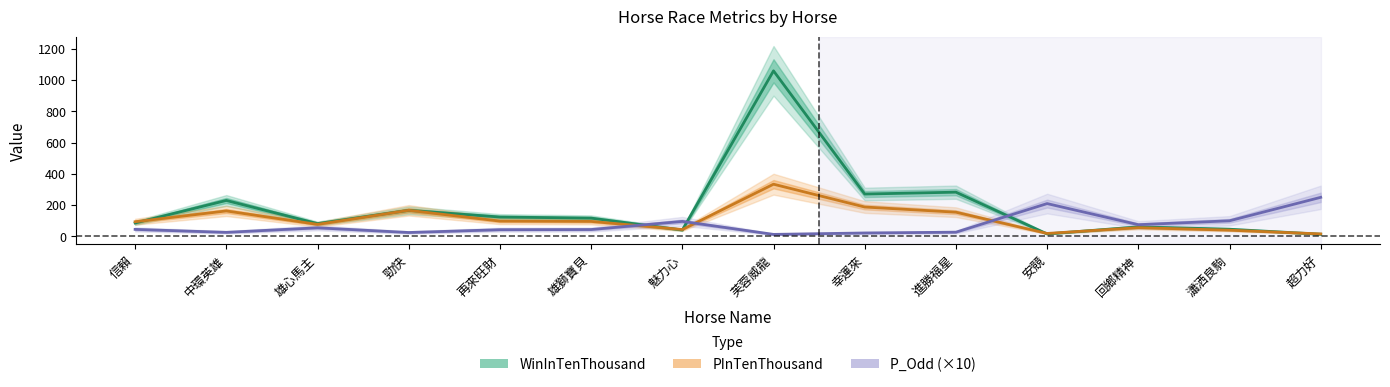

Count the number of categories in the chart.

14